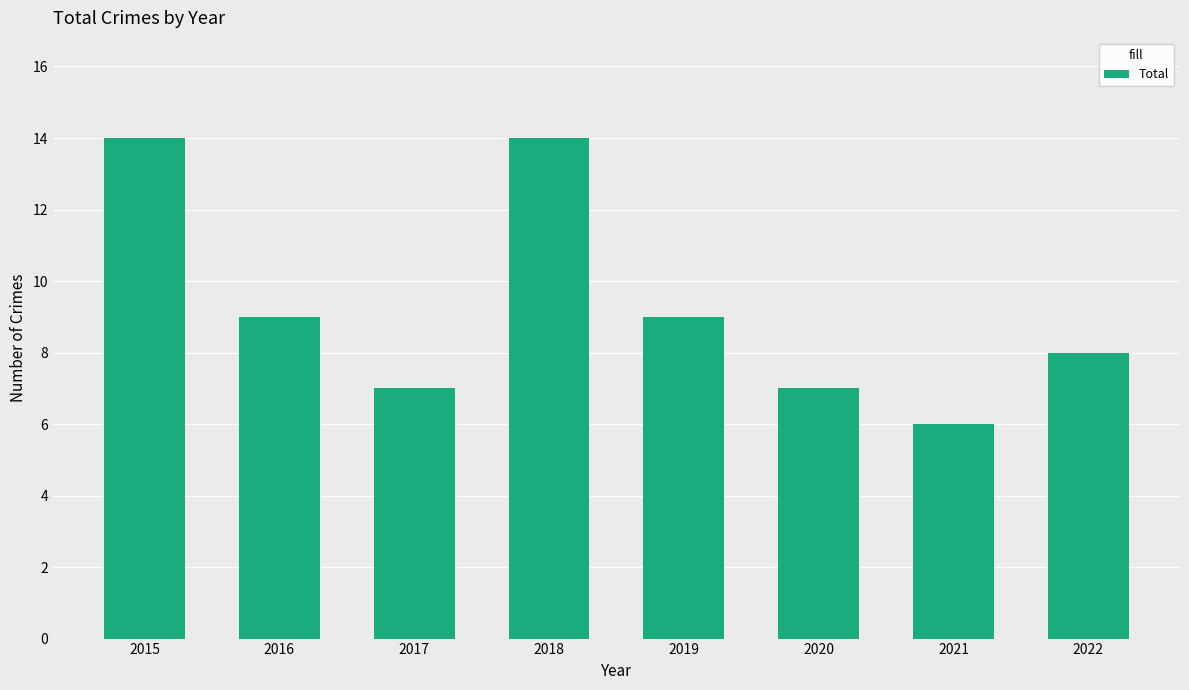

What is the ratio of the value at 2022 to the value at 2019?

0.9